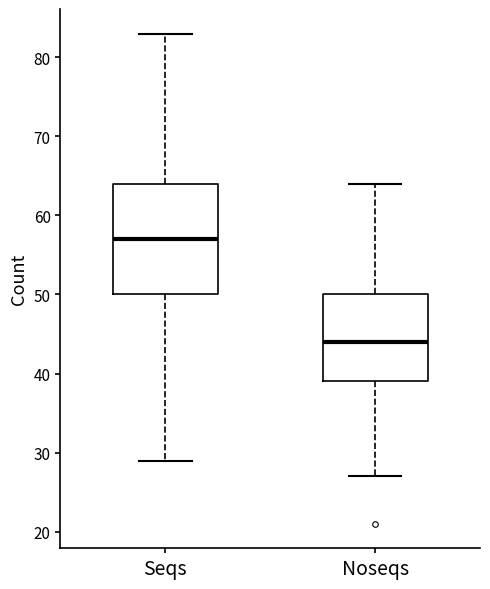

Where does the median line of the box for Seqs sit on the y-axis? The values are not printed on the chart, so give them approximately, as read against the axis.

57